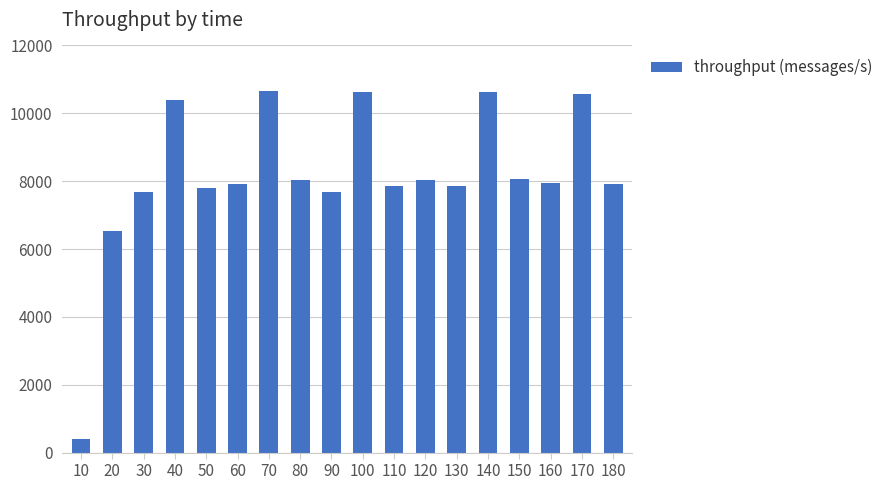

Is it true that the value at 80 is 2775?

False